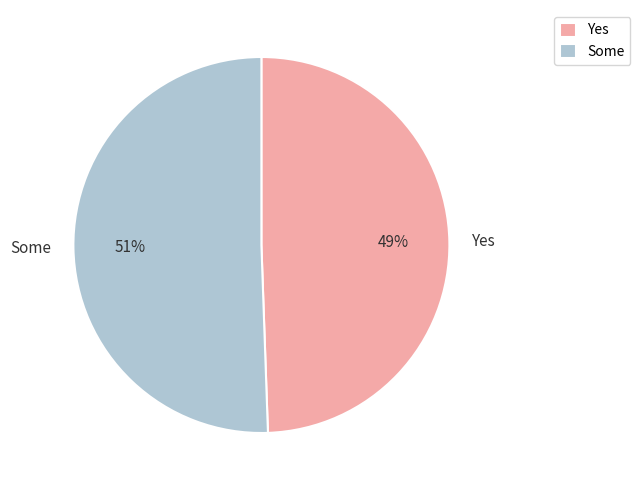

Is the sum of Yes and Some greater than half?

Yes